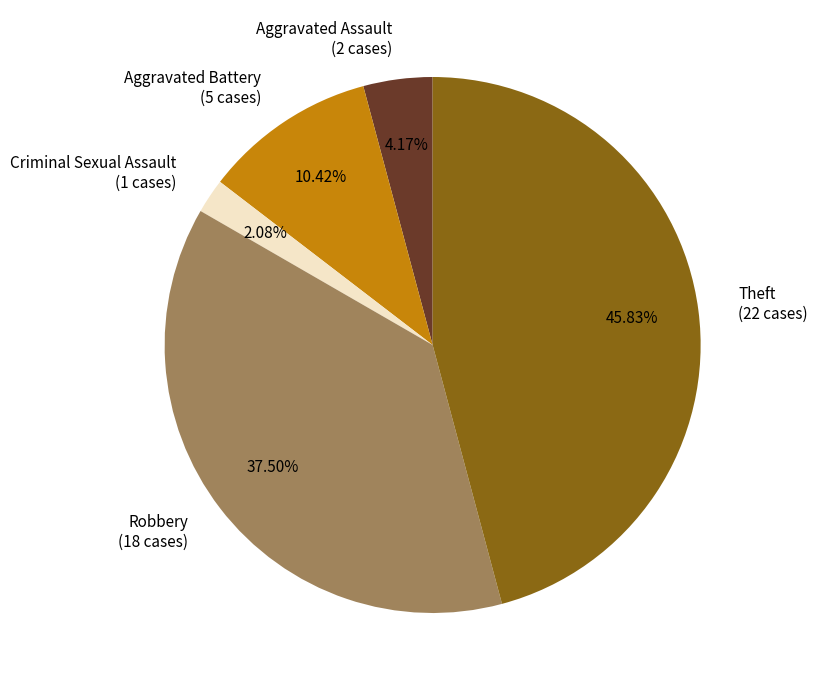

How many segments does this pie chart have?

5